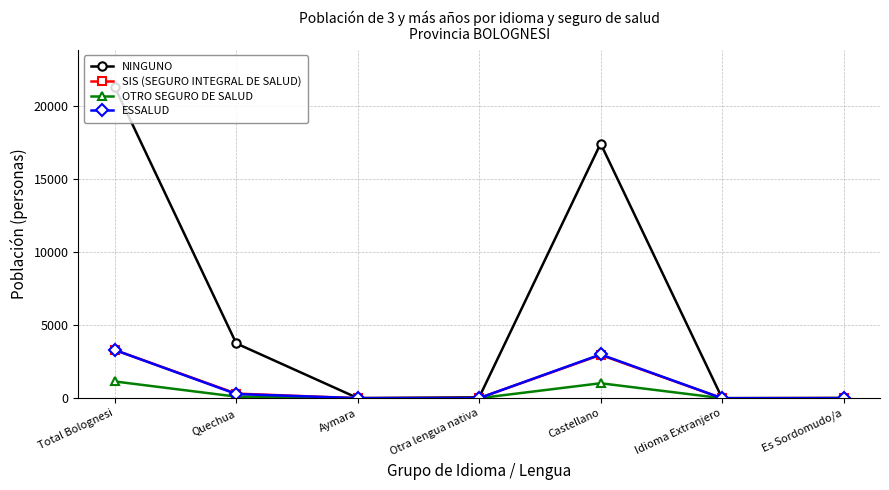

Which series has the largest total across all categories?

NINGUNO